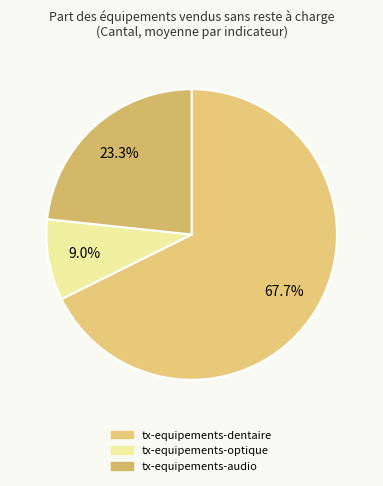

Which slice is the smallest?

tx-equipements-optique